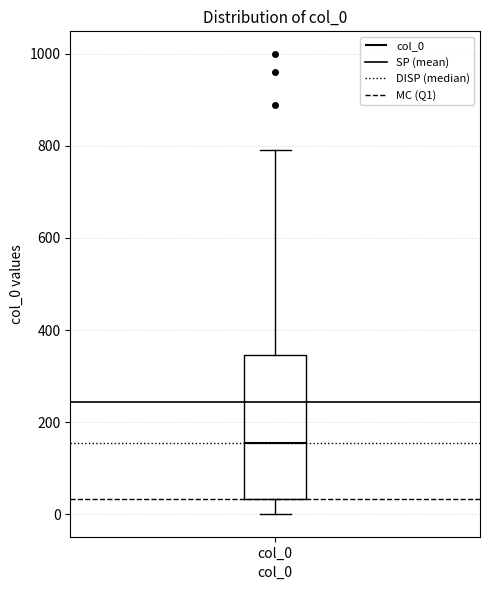

Read this box plot against the y-axis: the position of the median line, the range covered by the box, and the ends of both whiskers. The values are not printed on the chart, so give them approximately, as read against the axis.

median 160, box 40 to 340, whiskers 0 to 800